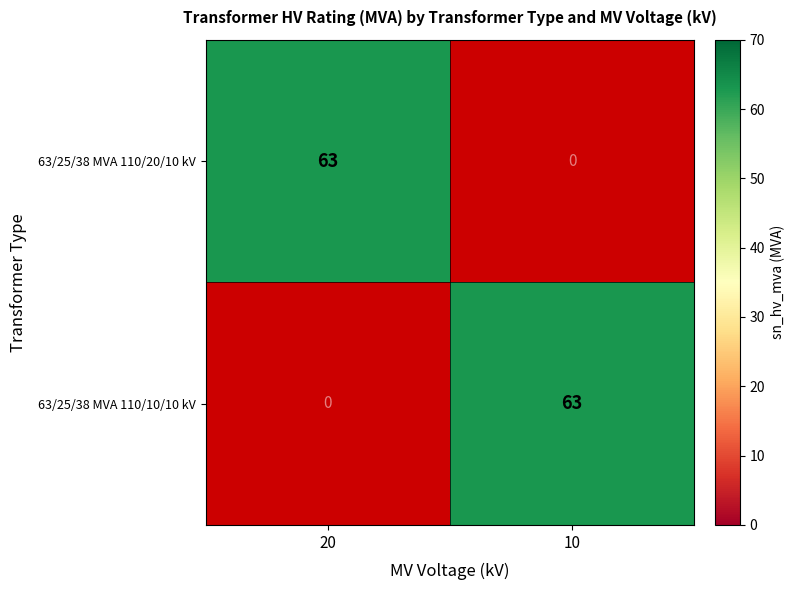

Count the number of categories in the chart.

2